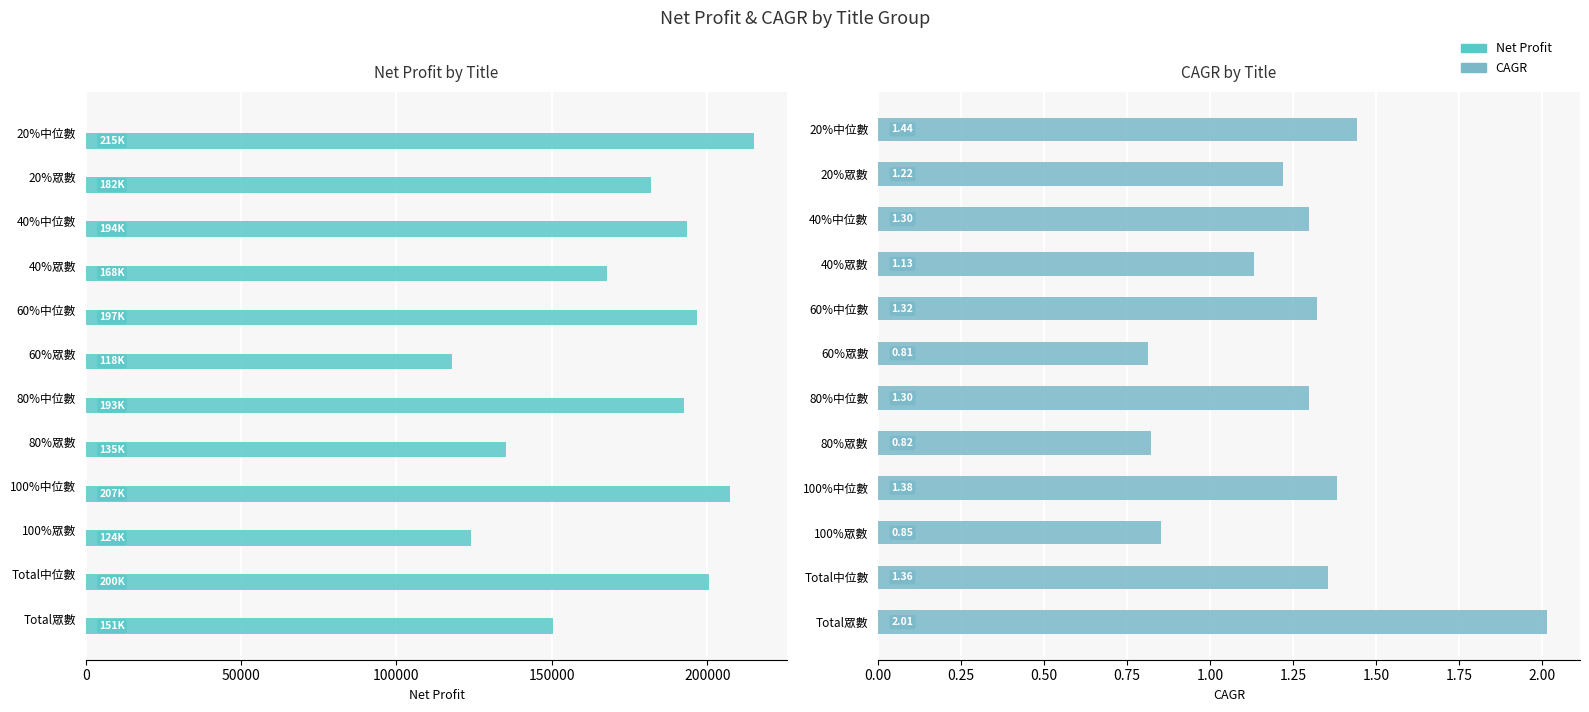

Is the value of CAGR at 40%中位數 greater than the value of Net Profit at 100%眾數?

No